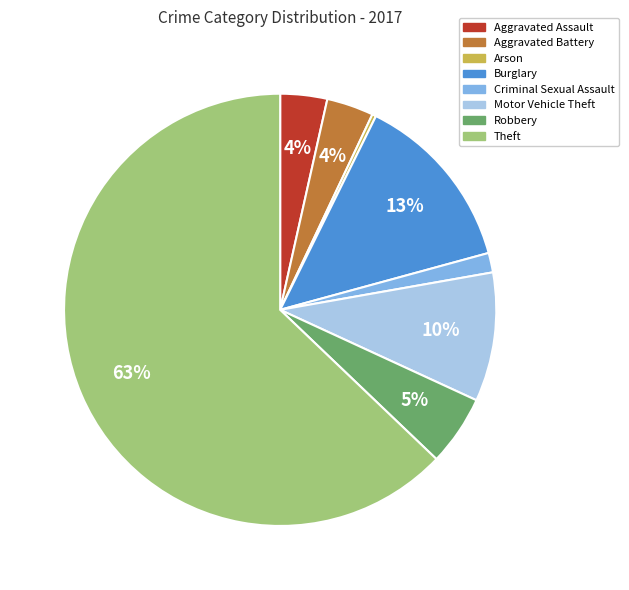

Do Aggravated Assault and Robbery together represent more than half of the pie?

No